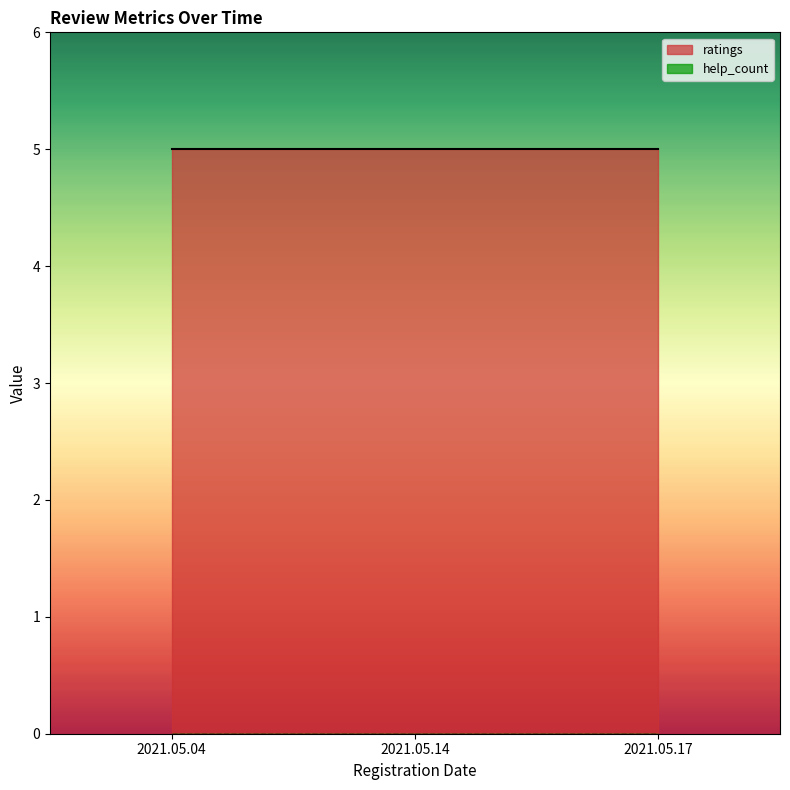

What value does the ratings series have at 2021.05.04?

5